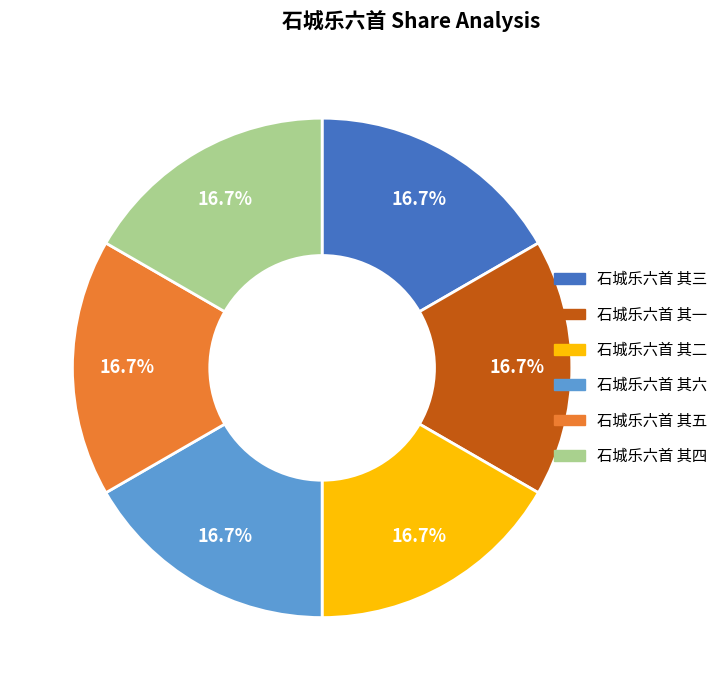

To the nearest percent, what is the combined percentage of 石城乐六首 其六 and 石城乐六首 其一?

33%